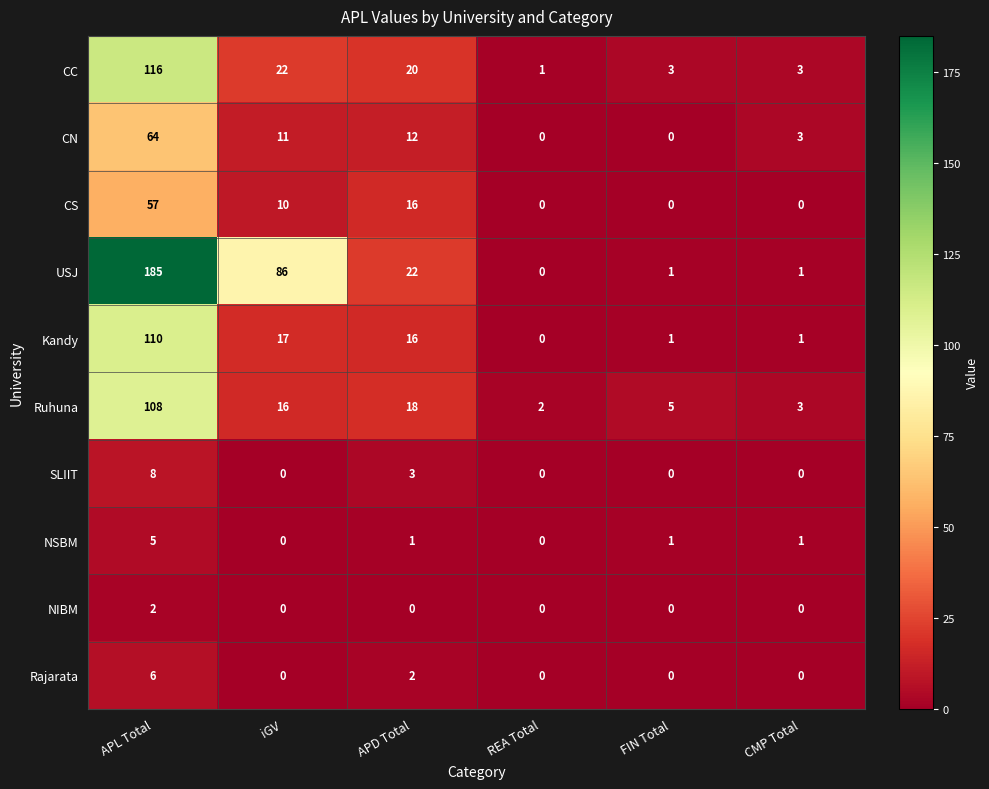

Which series has the largest total across all categories?

USJ